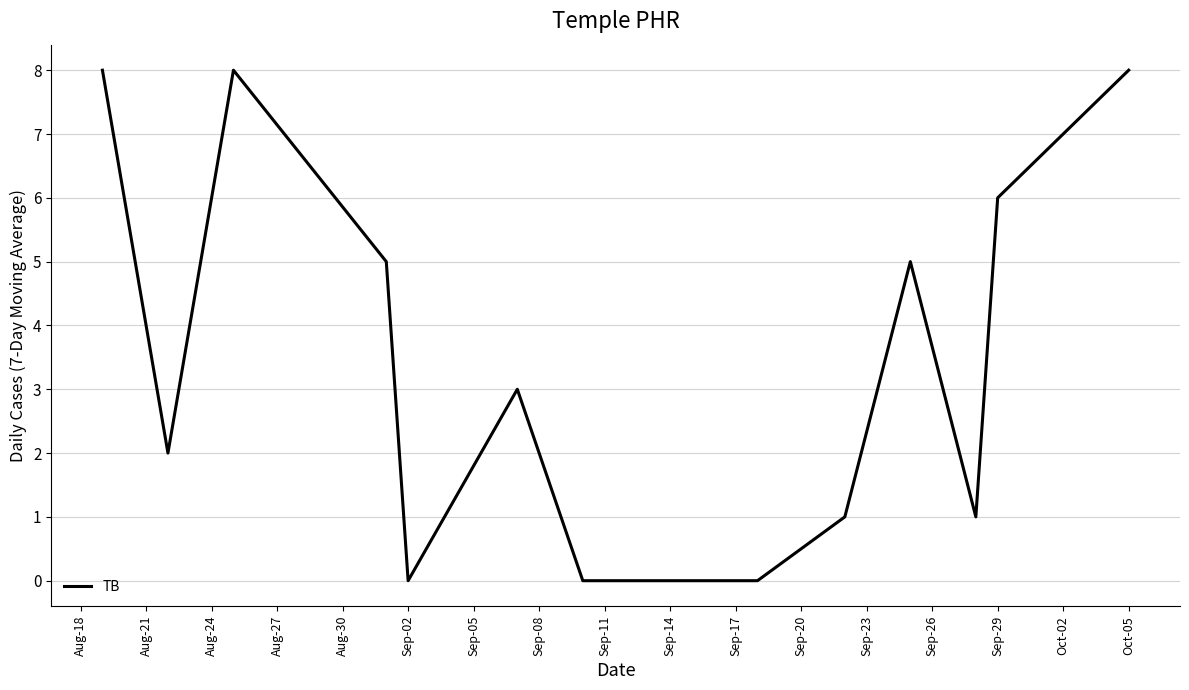

What is the sum of all values?

47